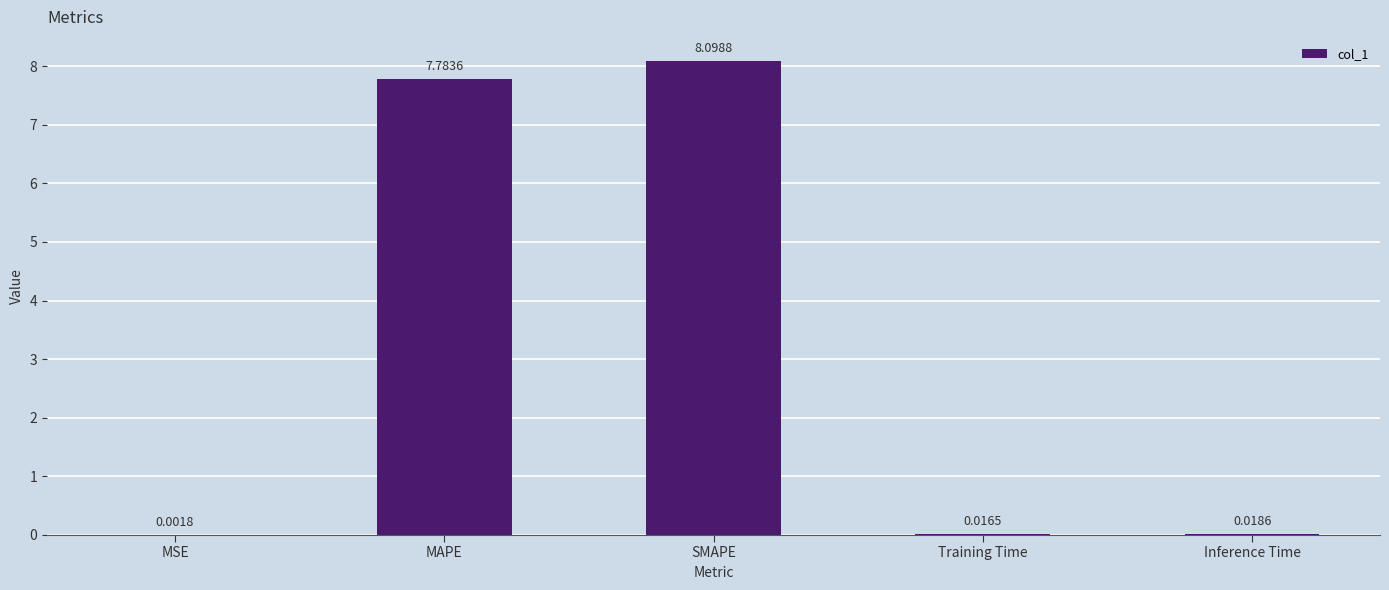

Between Inference Time and MAPE, which is larger?

MAPE